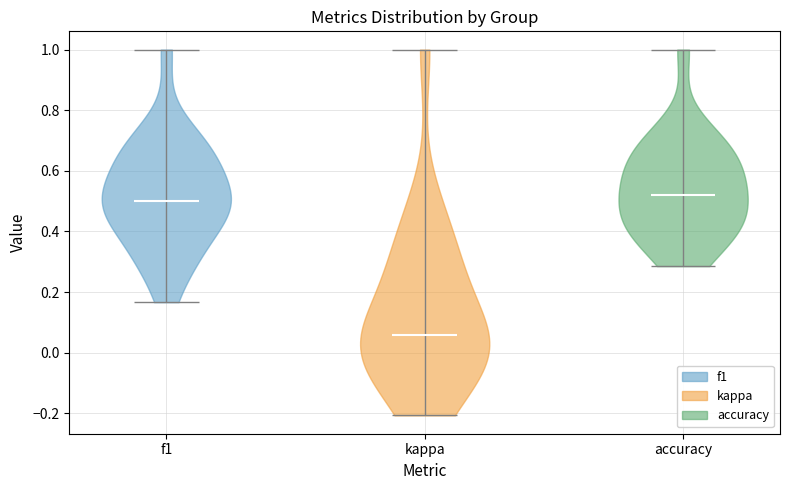

Reading left to right, read every violin against the y-axis: where its median line is, and the lowest and highest points it reaches. The values are not printed on the chart, so give them approximately, as read against the axis.

f1: median line 0.50, lowest point 0.16, highest point 1.00
kappa: median line 0.06, lowest point -0.20, highest point 1.00
accuracy: median line 0.52, lowest point 0.28, highest point 1.00